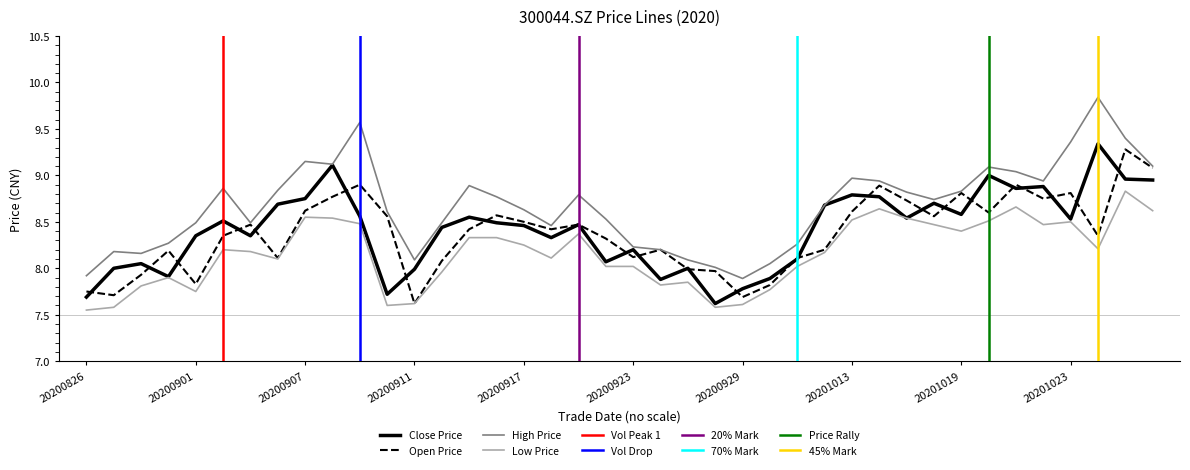

What is the maximum value shown in the chart?

9.8